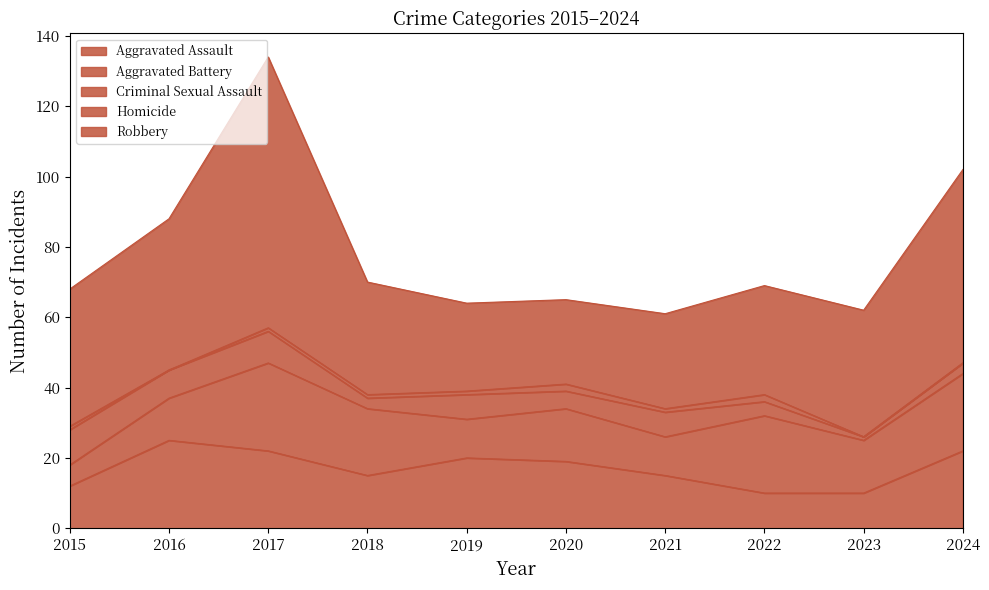

What is the difference between the Aggravated Battery values at 2016 and 2018?

7